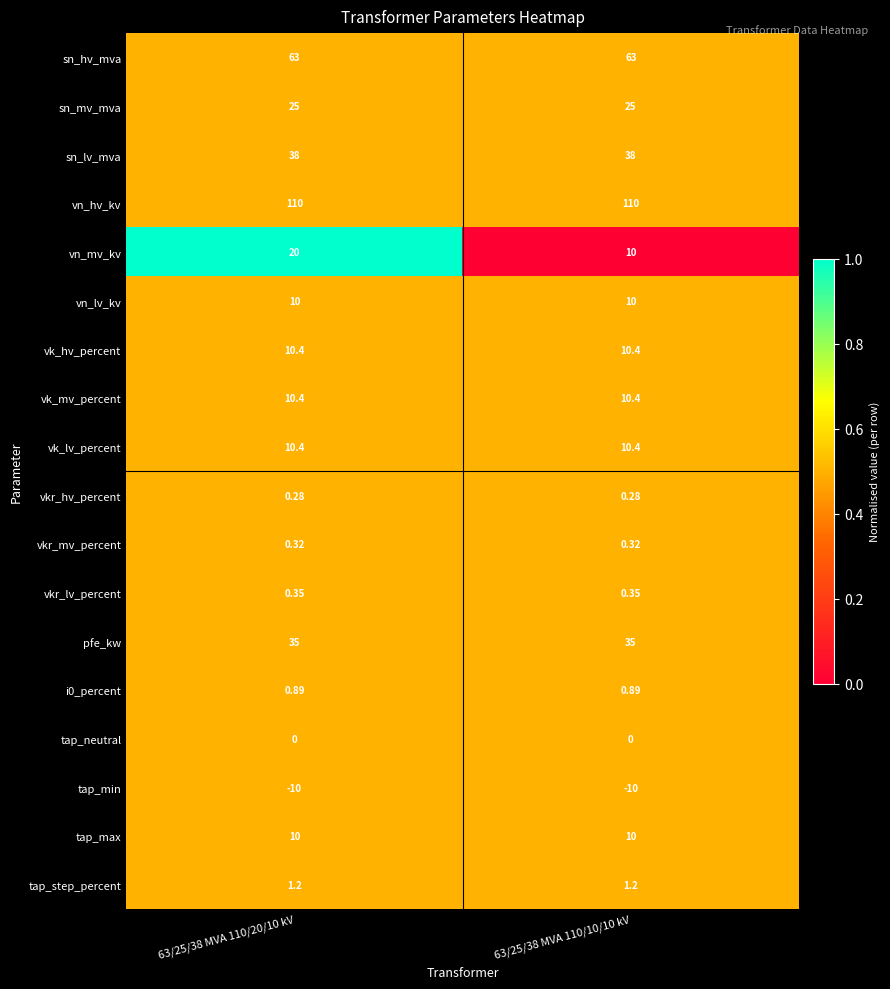

Which series has the widest spread of values?

vn_mv_kv